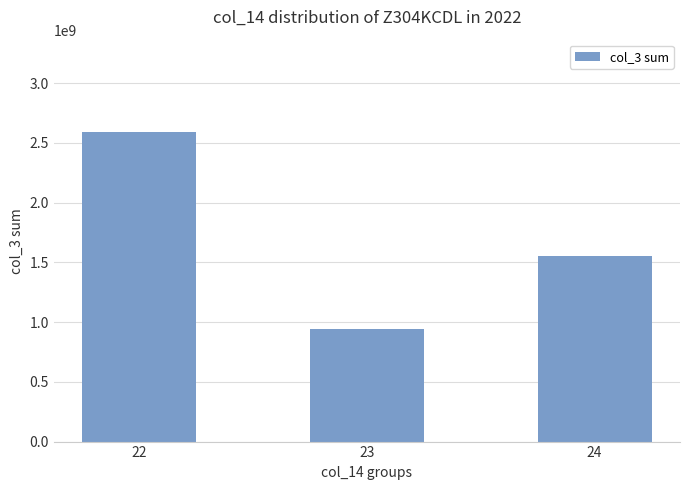

How many series are shown in this chart?

1